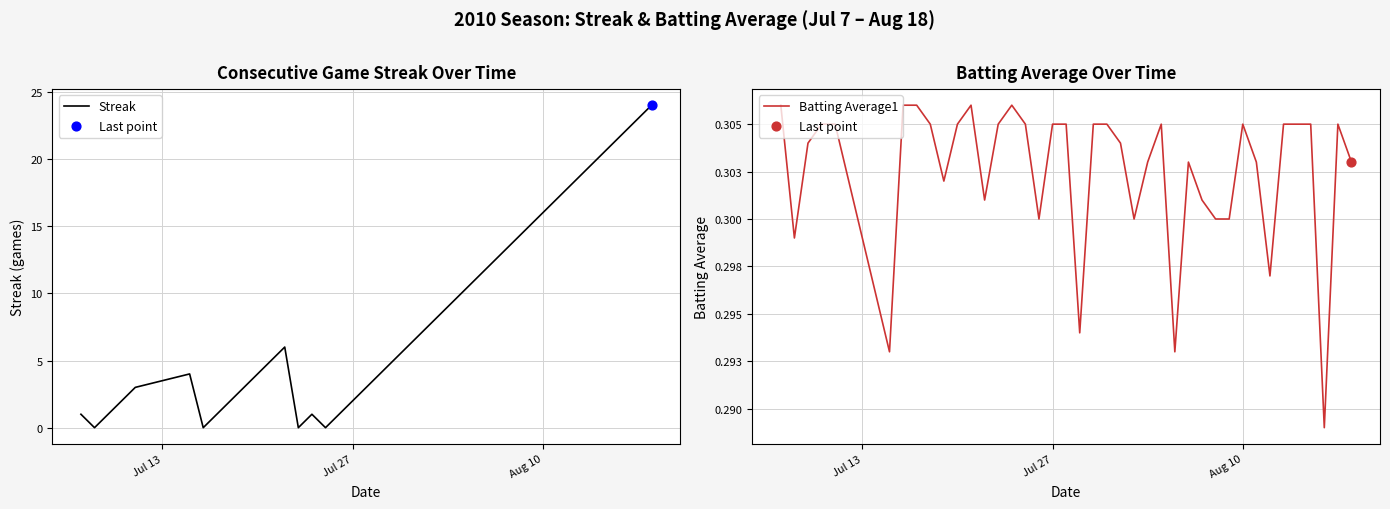

Which series has the largest Y range (max minus min)?

Streak